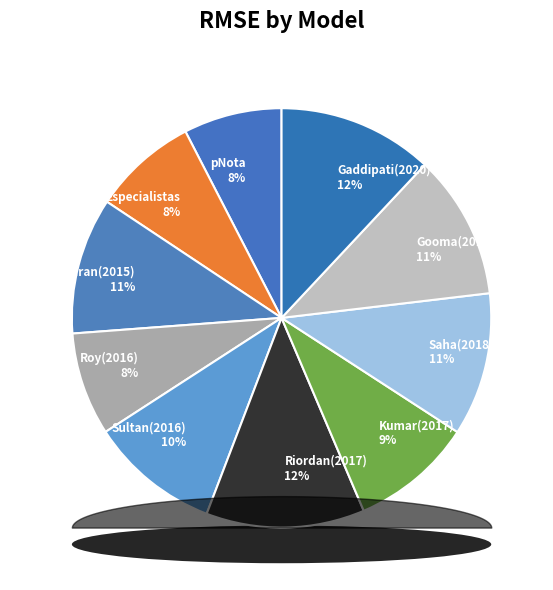

What is the change in value from Roy(2016) to Gooma(2019)?

+0.3